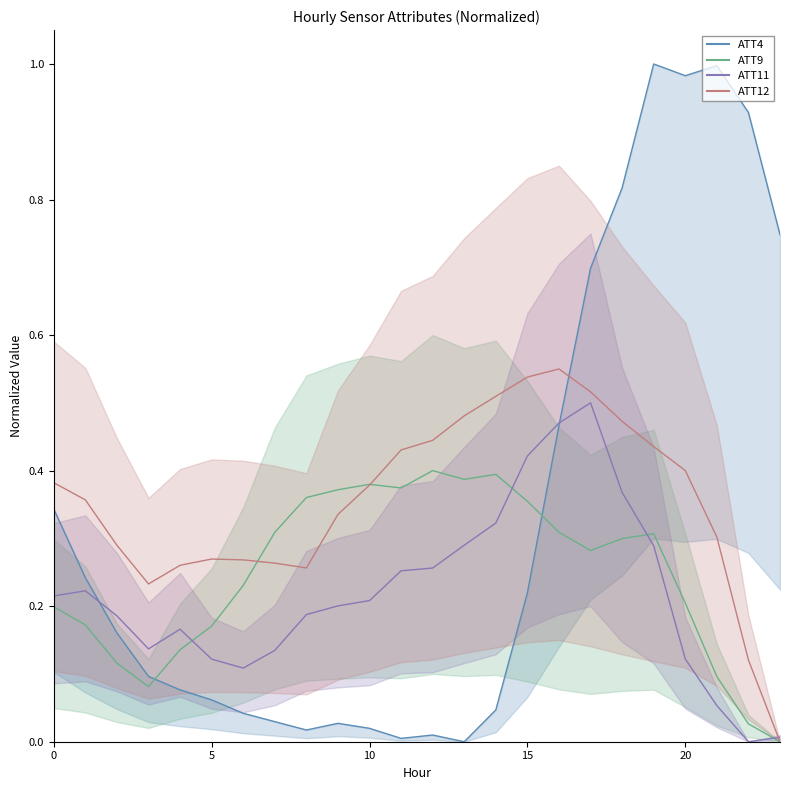

At 13, list the series in order from largest to smallest.

ATT12, ATT9, ATT11, ATT4